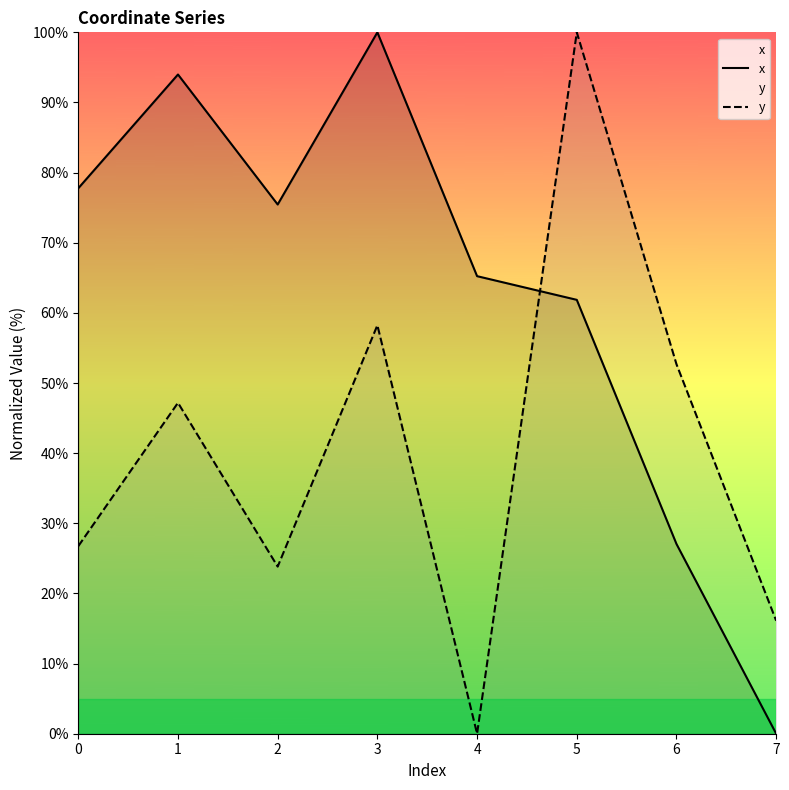

Which has a higher value, 0 or 3?

3